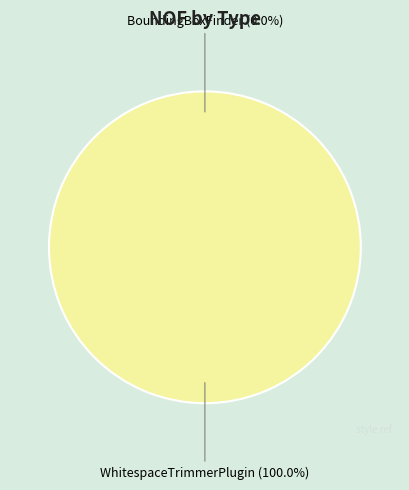

To the nearest percent, what portion does WhitespaceTrimmerPlugin represent?

100%